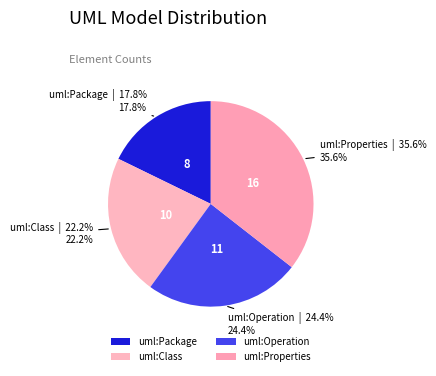

Which category has the smallest portion of the pie?

uml:Package